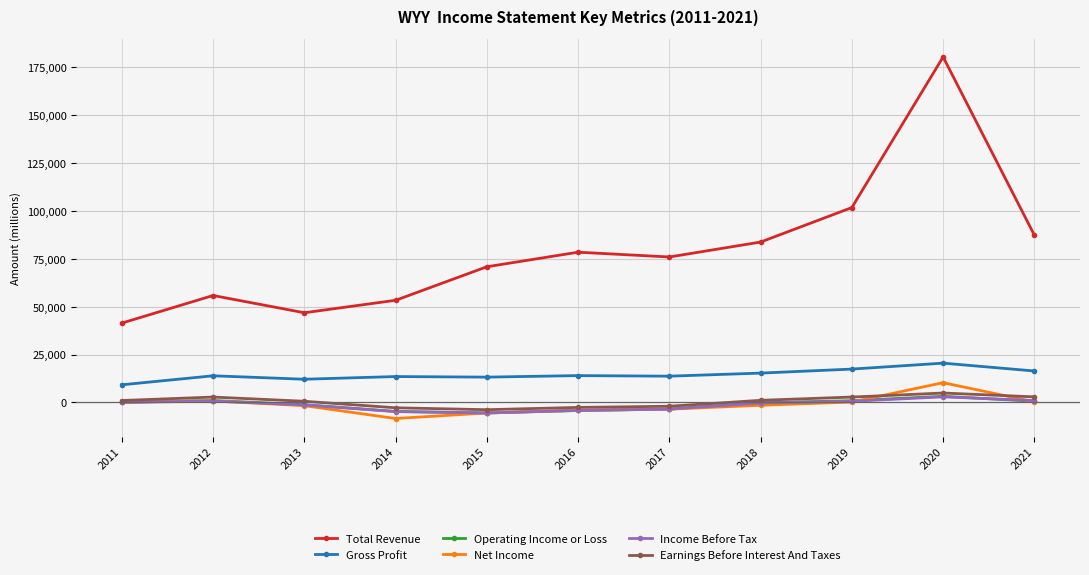

What is the smallest value displayed?

-8400